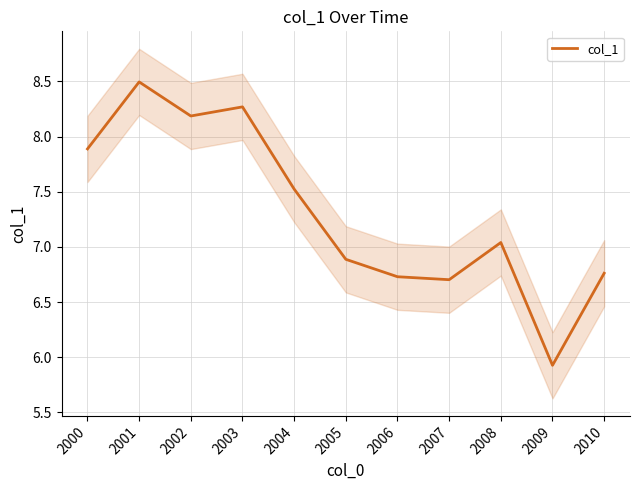

At which label does the data first exceed 7?

2000